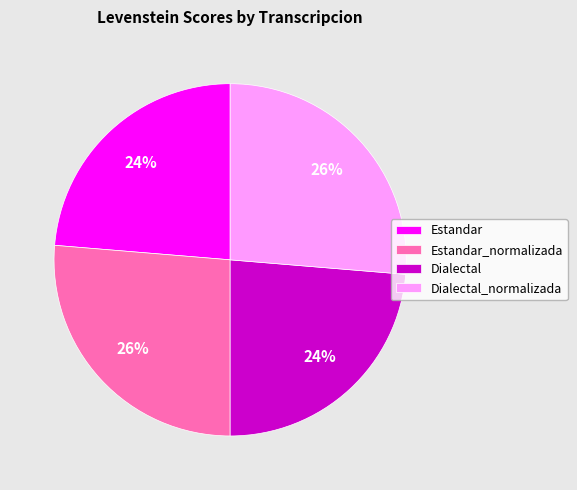

Does any single category account for the majority?

No